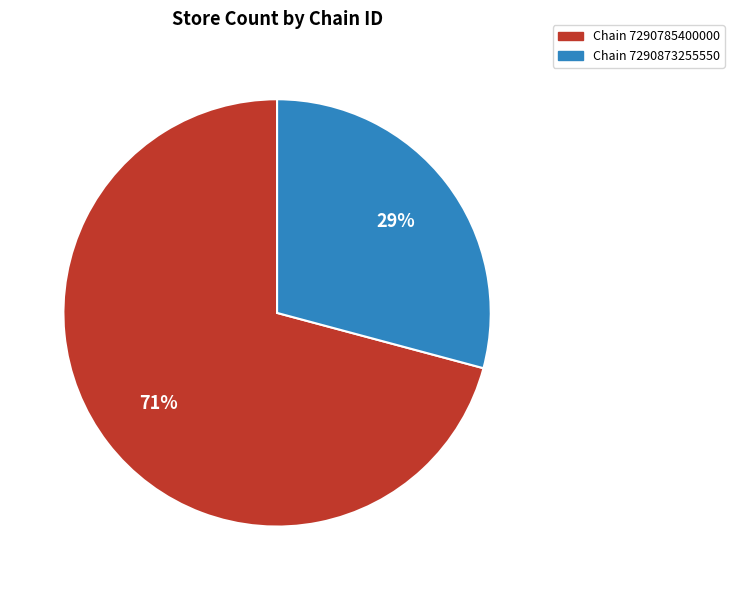

Does any single category account for the majority?

Yes